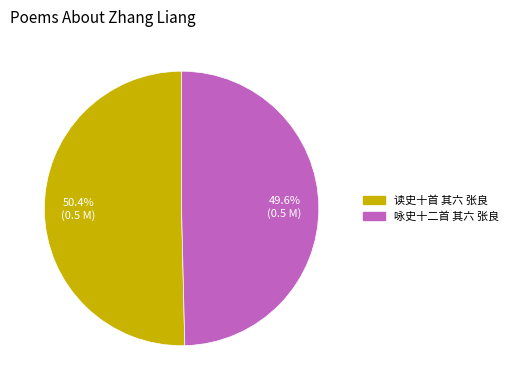

What is the ratio of the value at 咏史十二首 其六 张良 to the value at 读史十首 其六 张良?

1.0